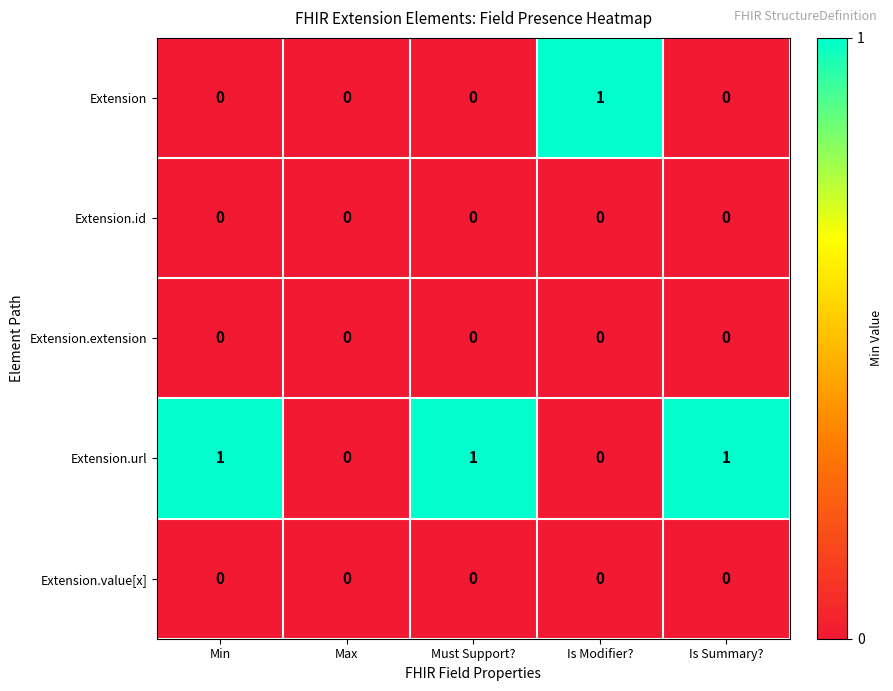

How many distinct data groups are displayed?

5